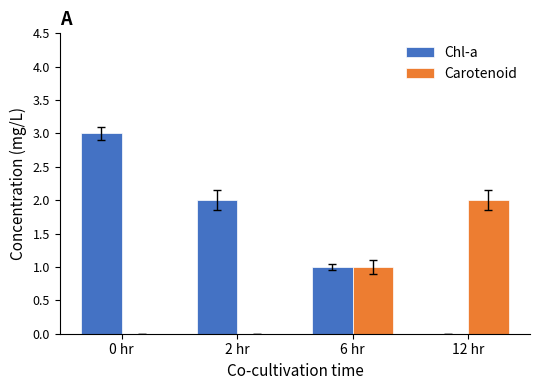

Is it true that Carotenoid equals 0 at 0 hr?

True